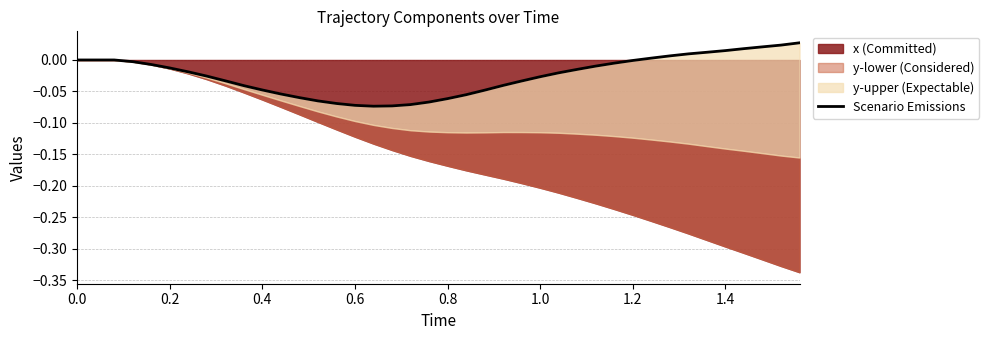

How many lines are shown in the chart?

1